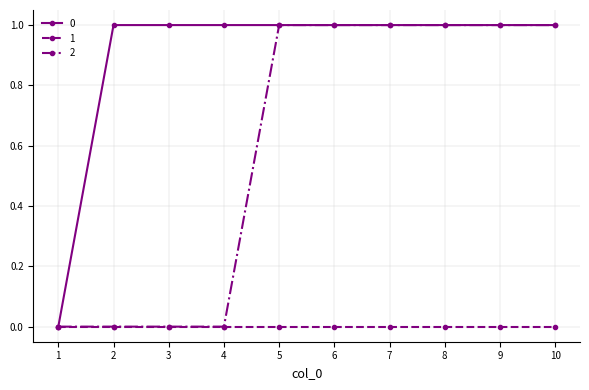

Rank the series by their average value, from highest to lowest.

0, 2, 1